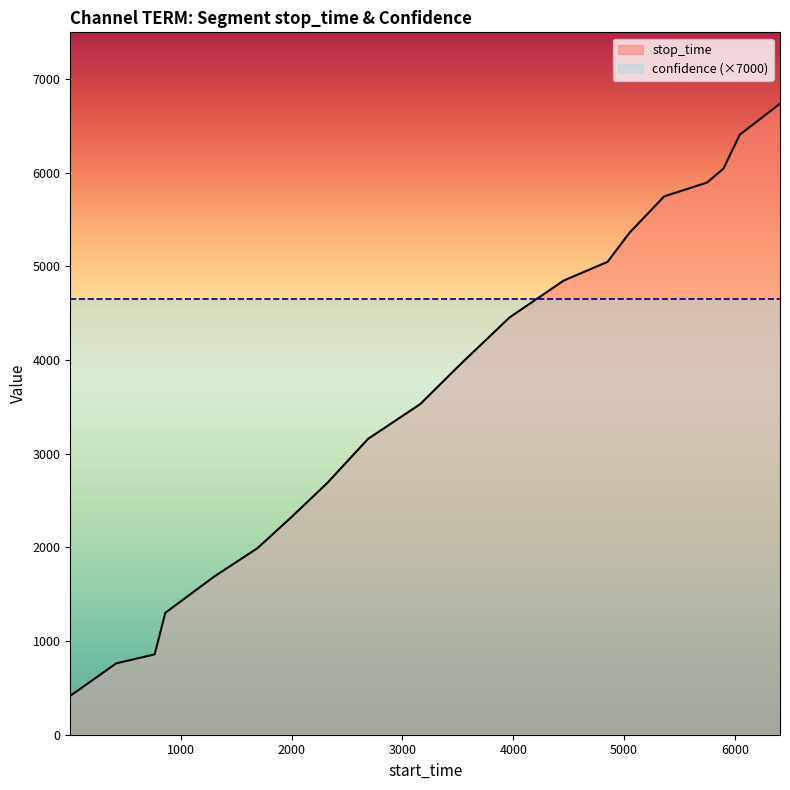

List the series in order of their overall mean, highest first.

confidence (×7000), stop_time